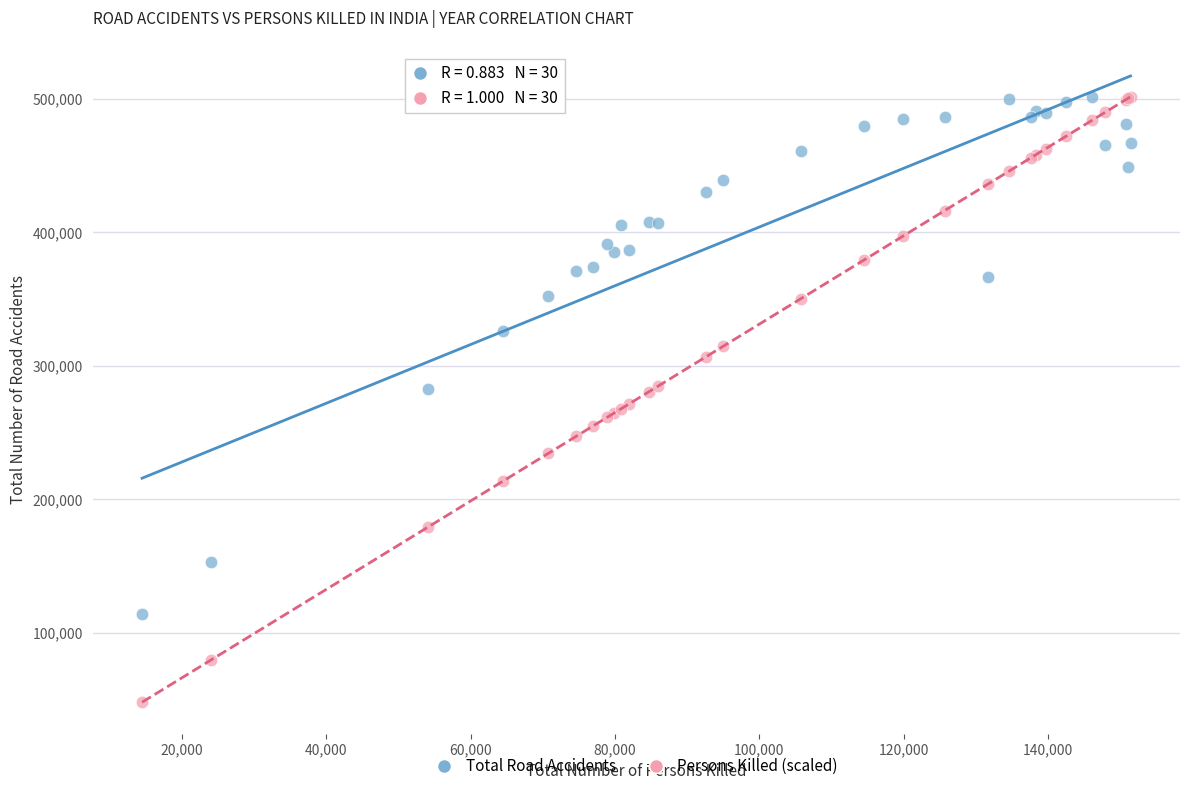

Which series contains the lowest Y value?

Persons Killed (scaled)